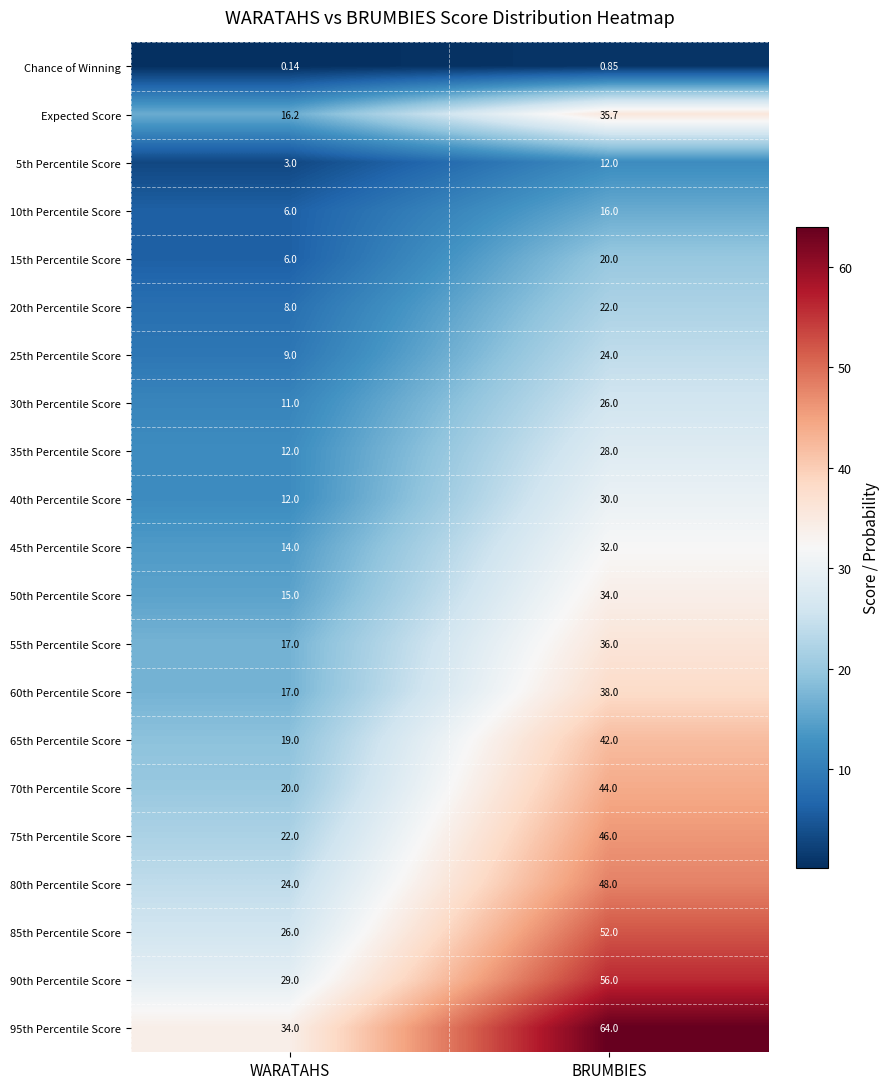

Rank the categories by 50th Percentile Score value from highest to lowest.

BRUMBIES, WARATAHS